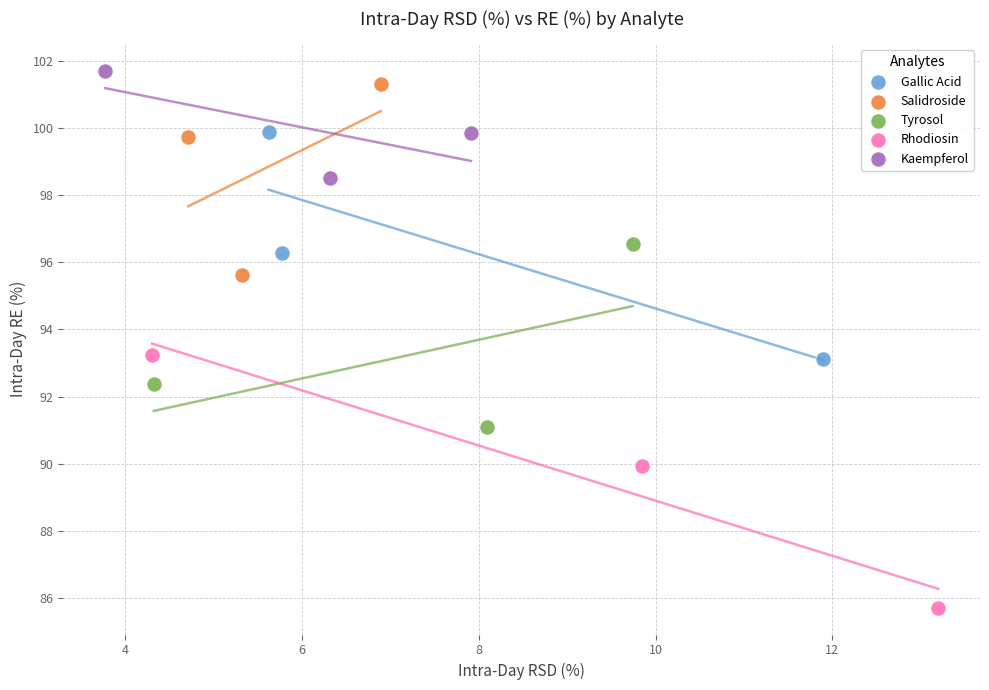

Which series reaches the minimum Y coordinate?

Rhodiosin